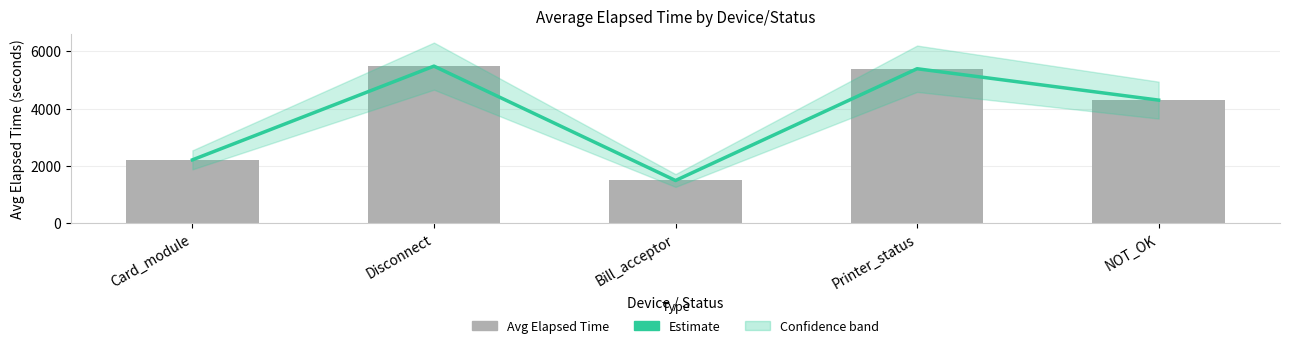

At which category is the sum across all series the highest?

Disconnect